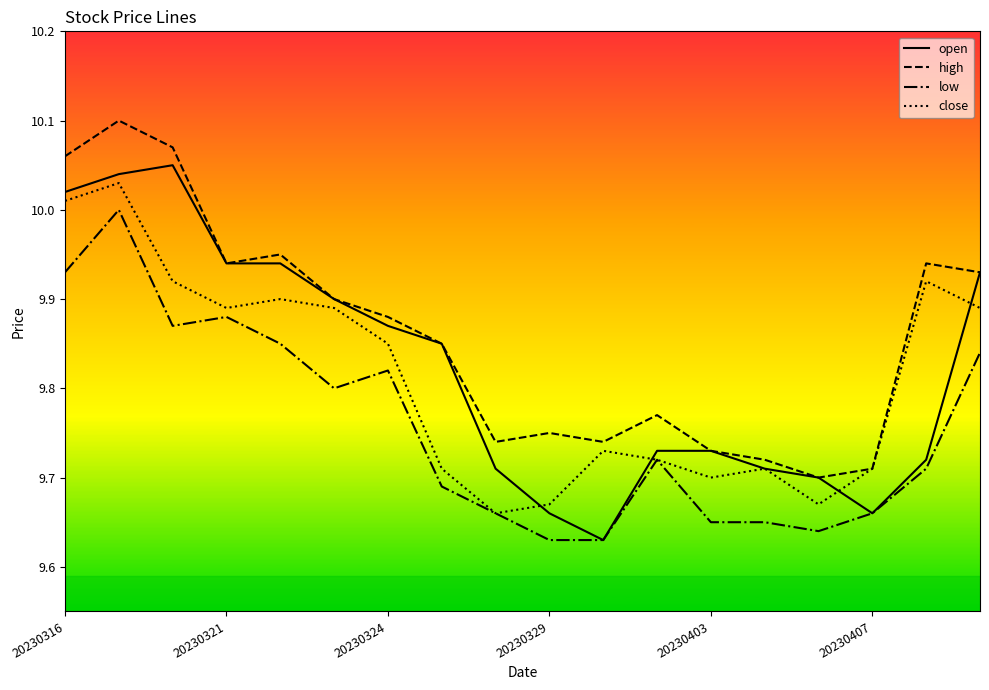

Which series has the largest total across all categories?

high